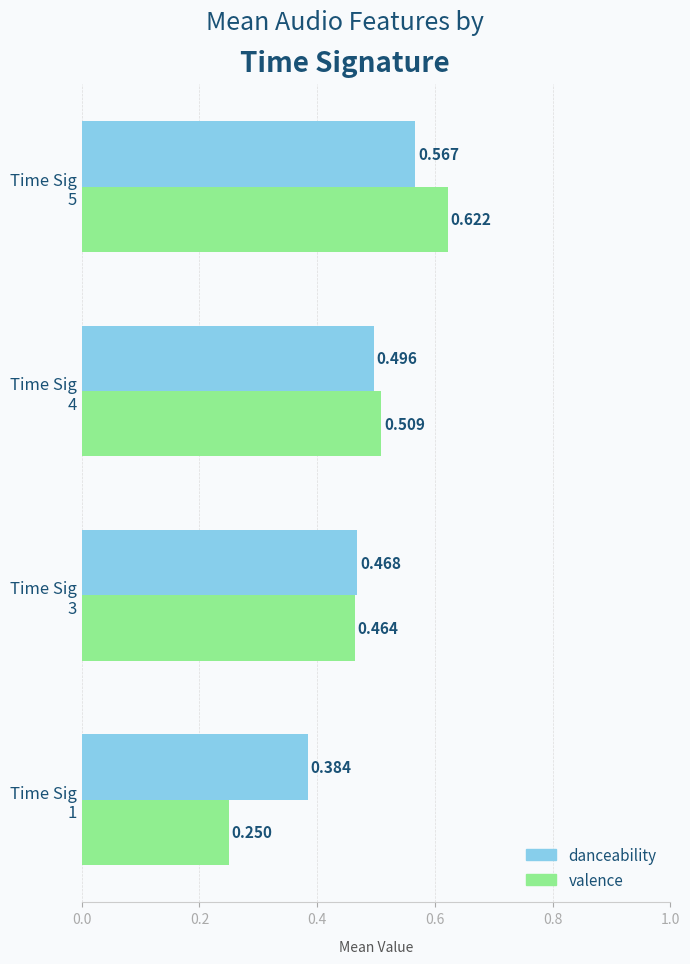

Which series has the largest total across all categories?

danceability